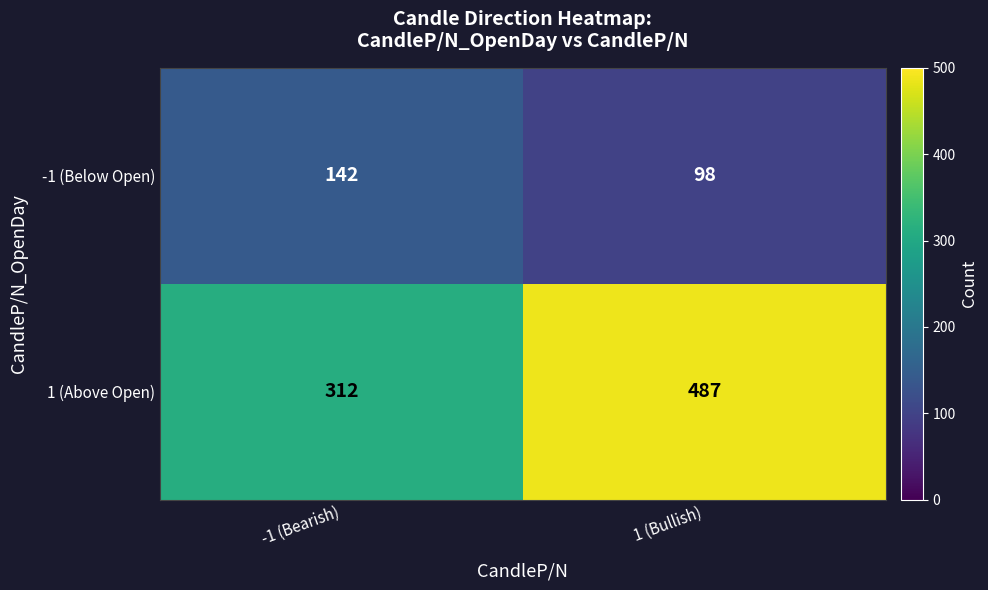

Which label corresponds to the largest value in the chart?

1 (Bullish)